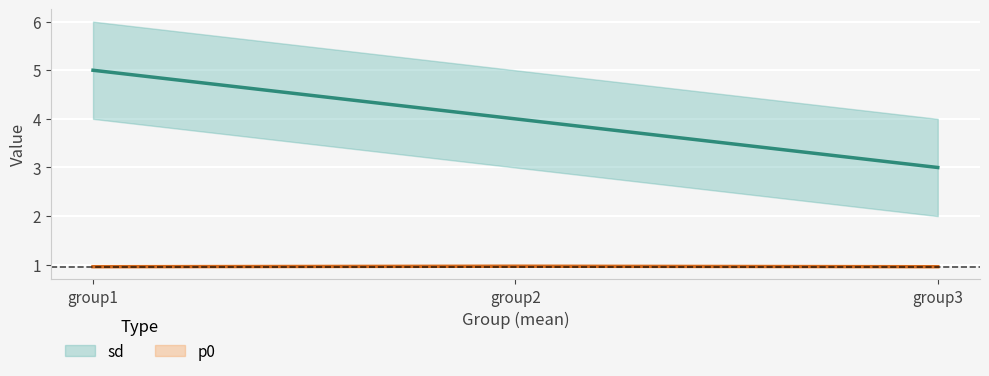

Where is sd nearest to the value 4?

group2